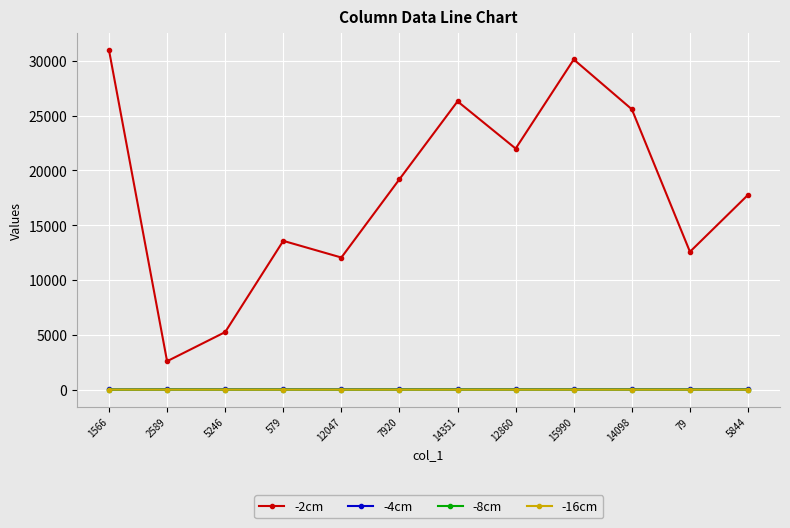

How many values in the -16cm series exceed 0?

1